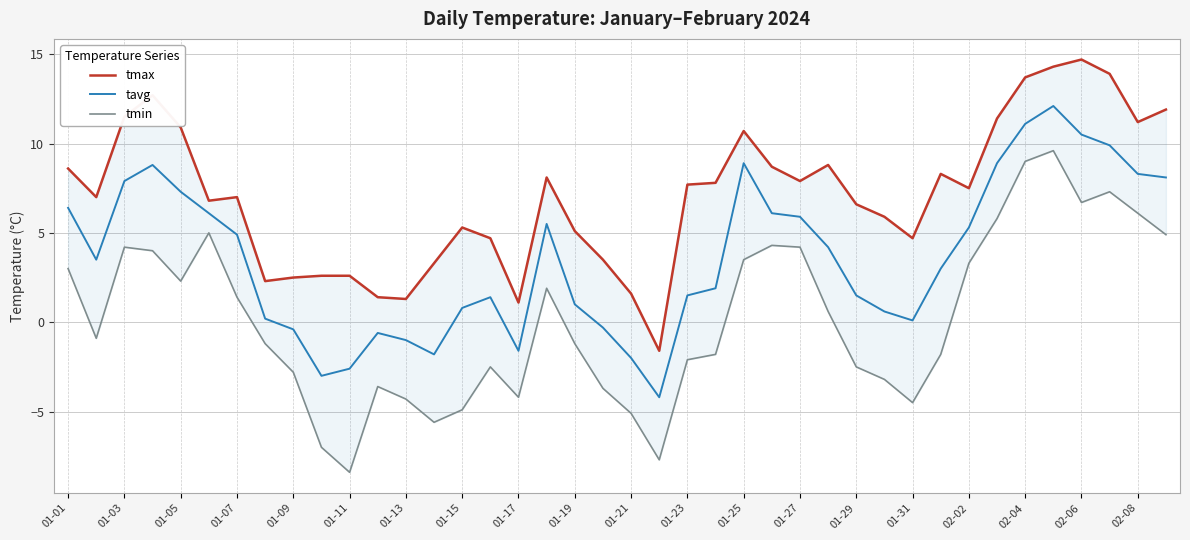

True or false: tmin and tavg cross at least once.

False